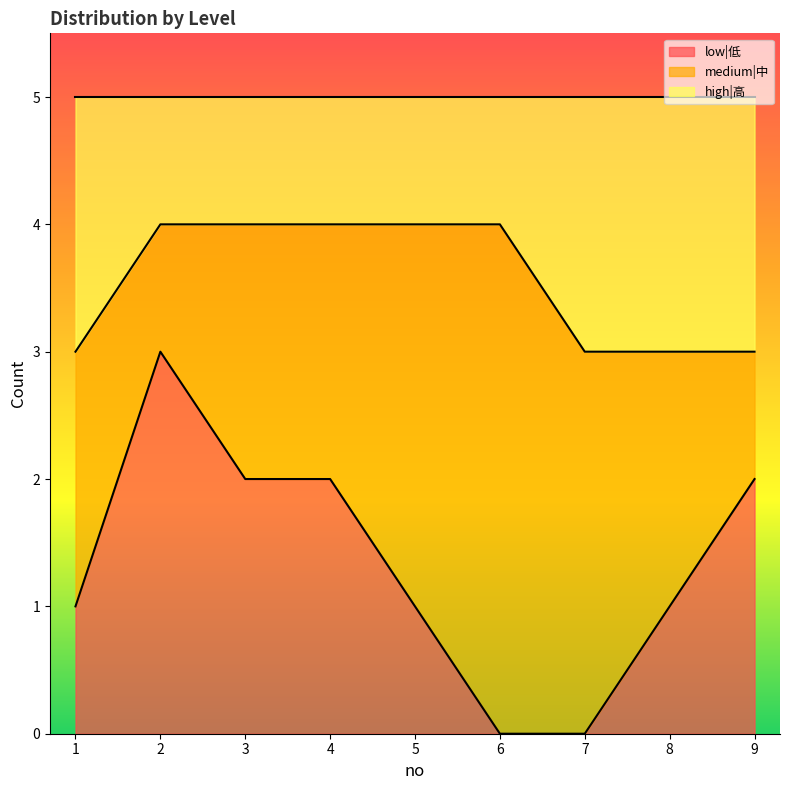

True or false: high|高 has more than 2 points higher than both neighbors.

False